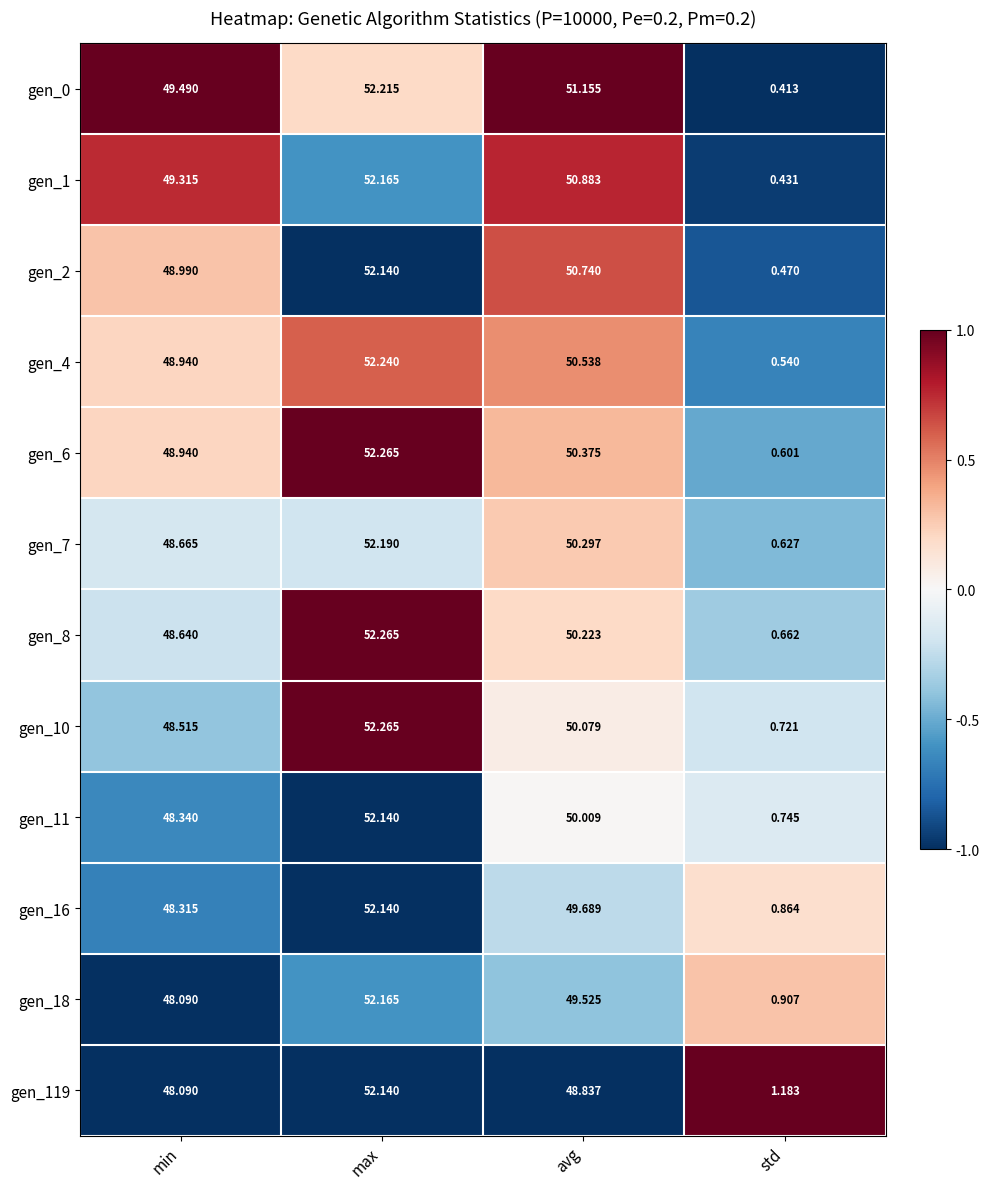

How many series are shown in this chart?

12